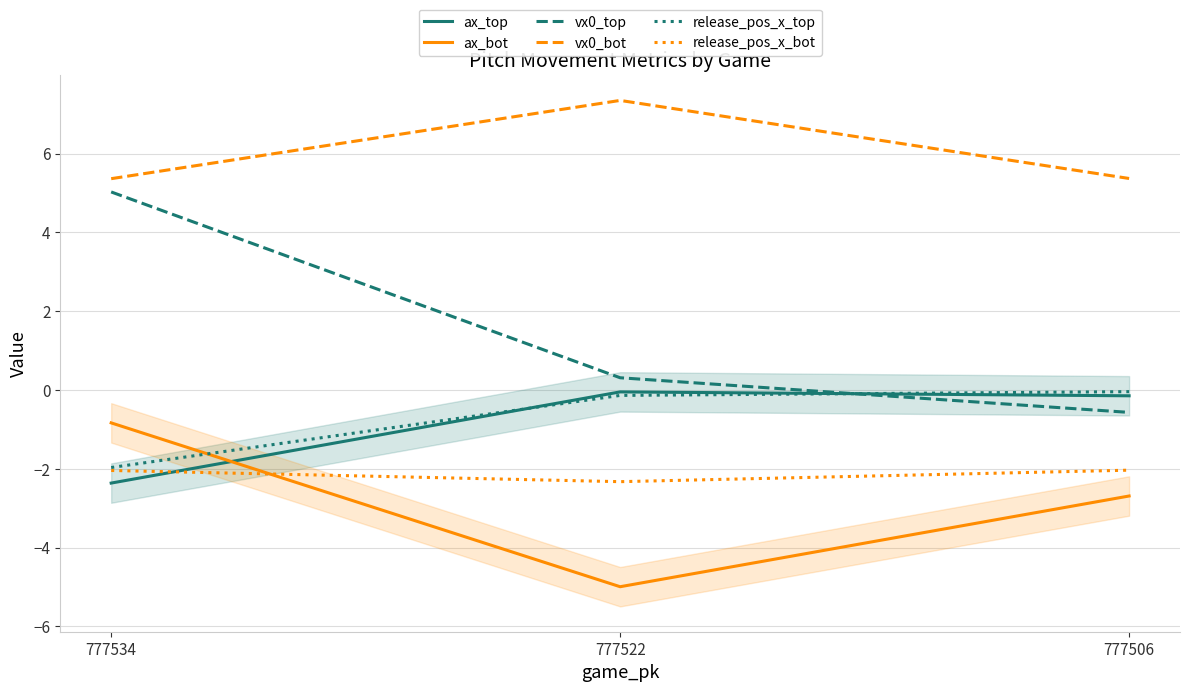

Rank the series at 777534 from highest to lowest value.

vx0_bot, vx0_top, ax_bot, release_pos_x_top, release_pos_x_bot, ax_top